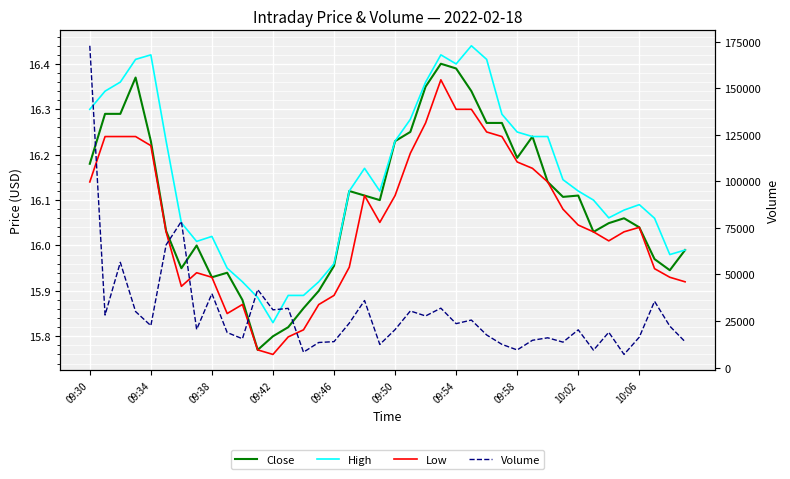

What is the total value across all series at 10:02?

20322.3